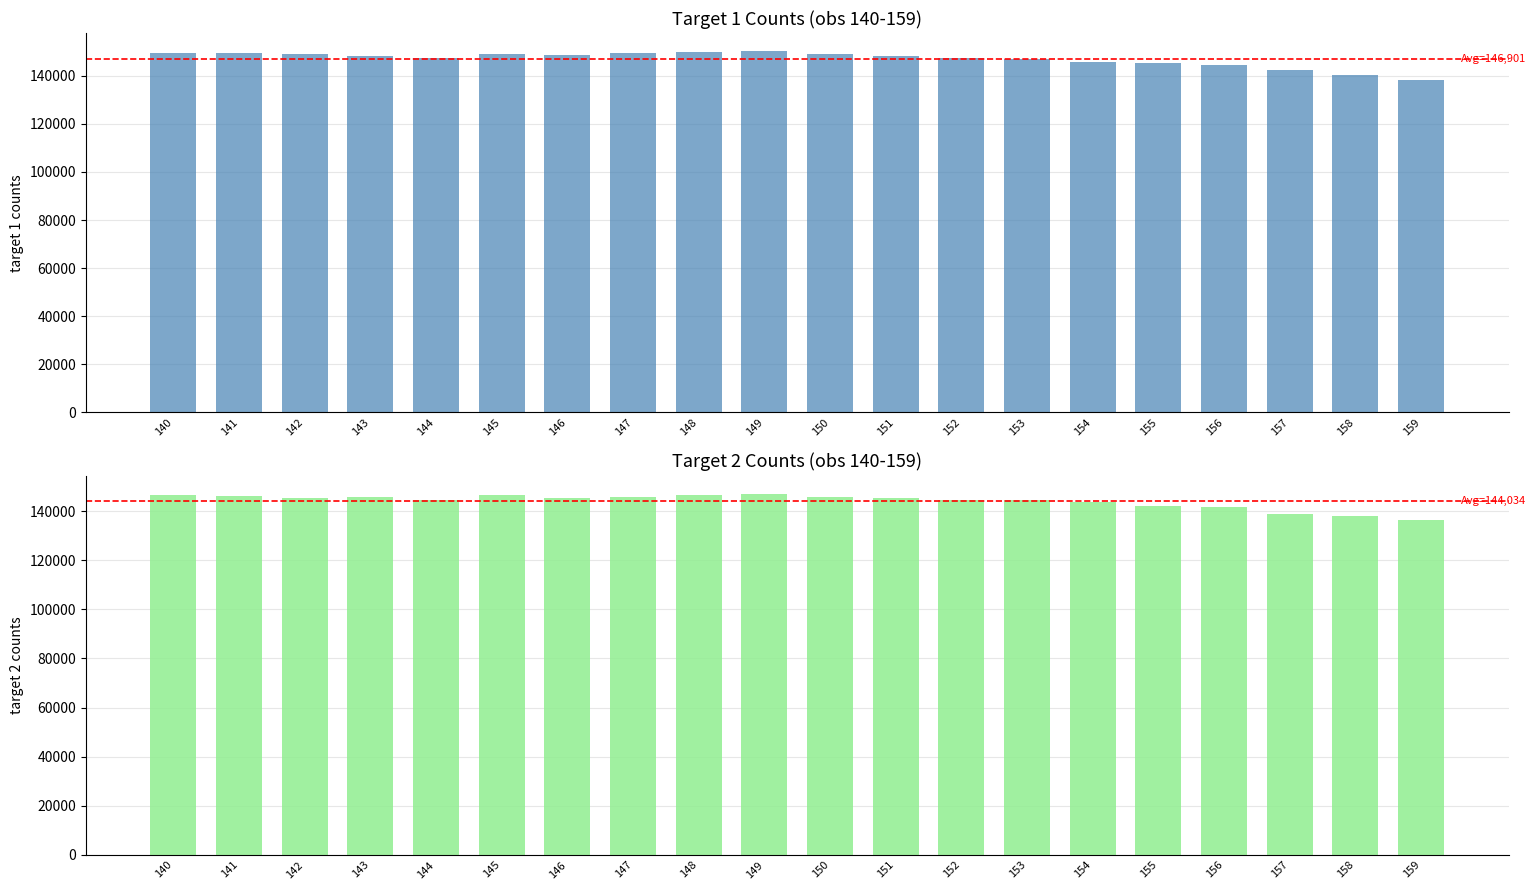

Are the bars horizontal?

No